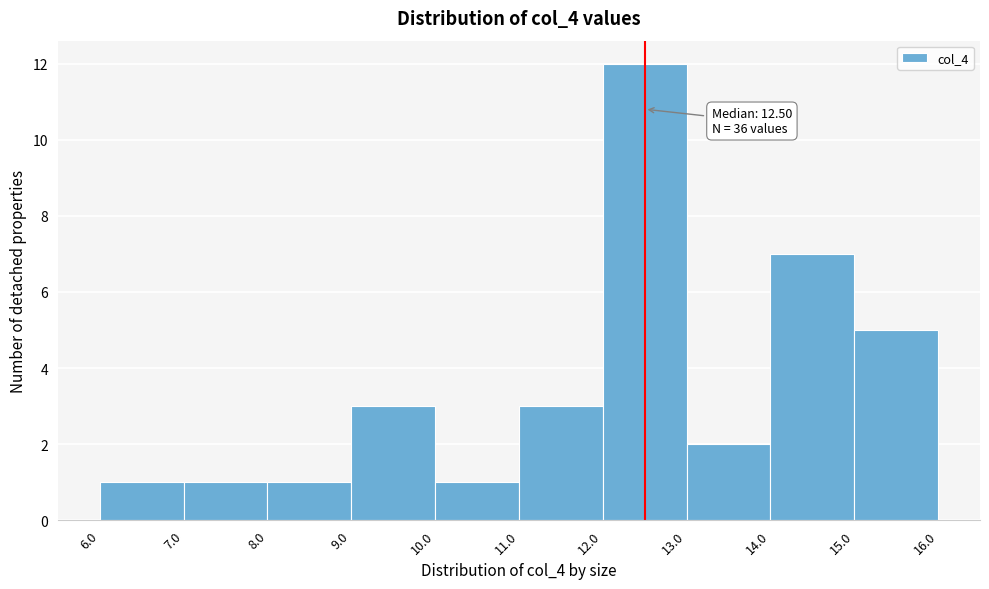

Which range on the x-axis has the tallest bar?

12.0 to 13.0